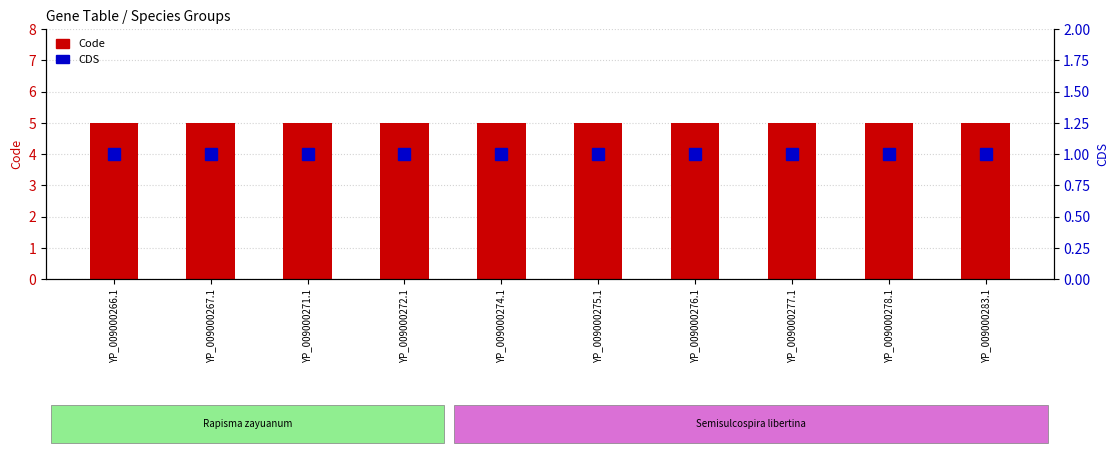

Is the value of CDS at YP_009000275.1 greater than the value of Code at YP_009000272.1?

No